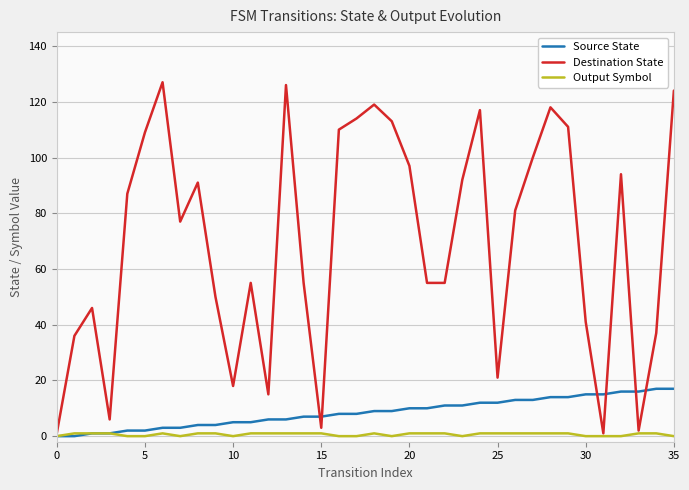

Is this an area chart (filled region under the line)?

No